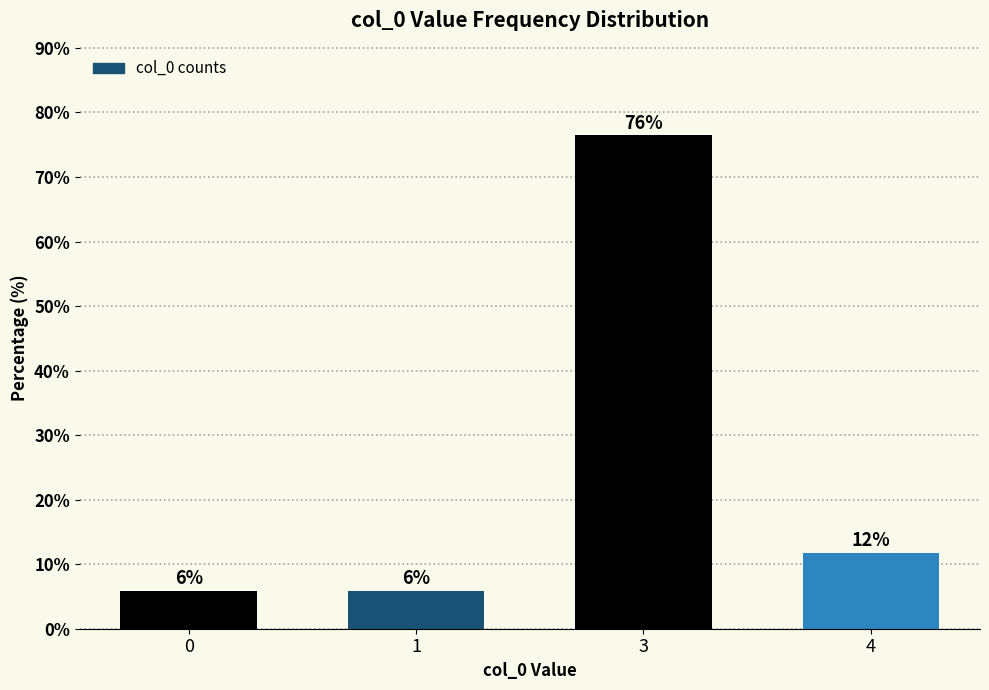

The value at 0 is 2.5. True or false?

False